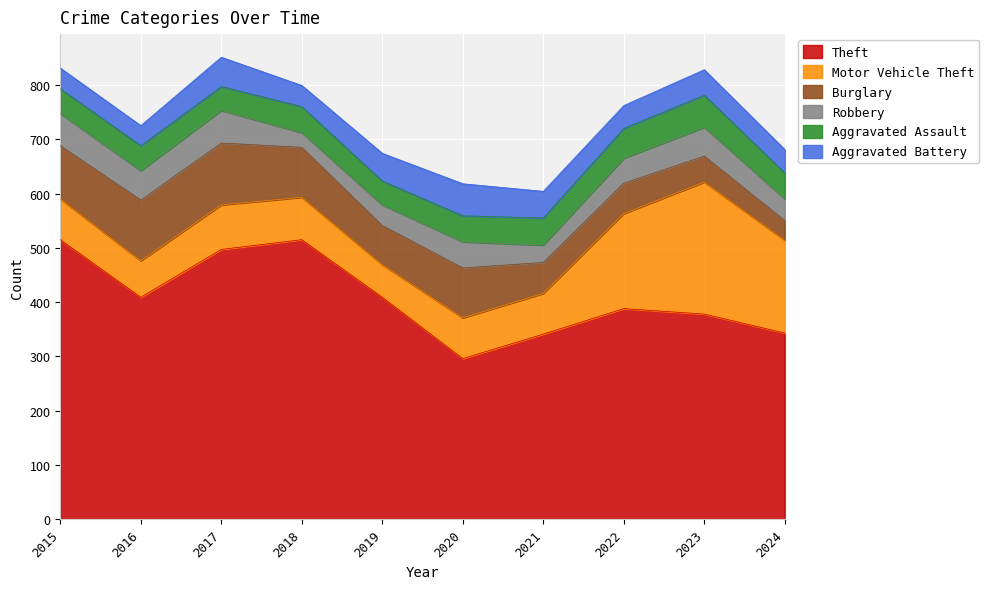

What is the difference between the Robbery values at 2020 and 2018?

21